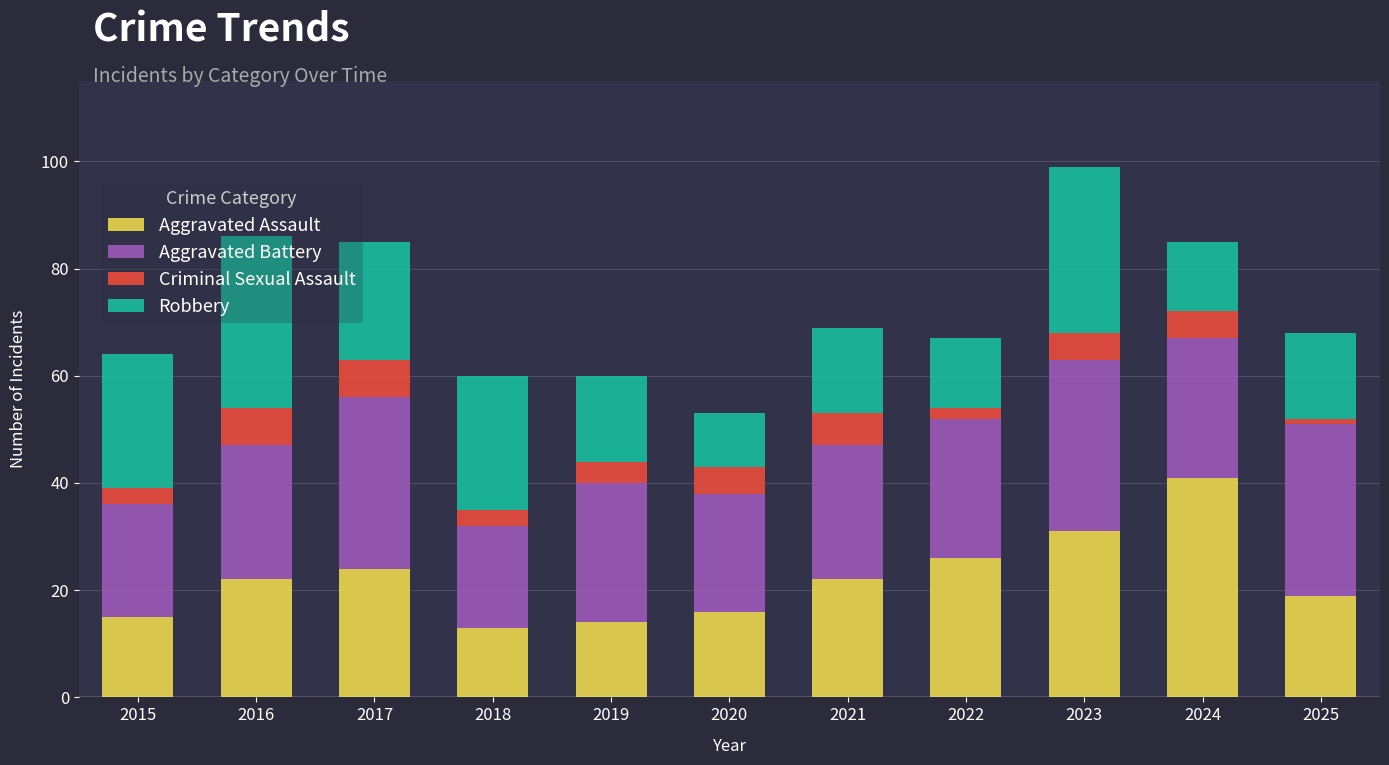

The value of Aggravated Assault at 2019 is 21. True or false?

False